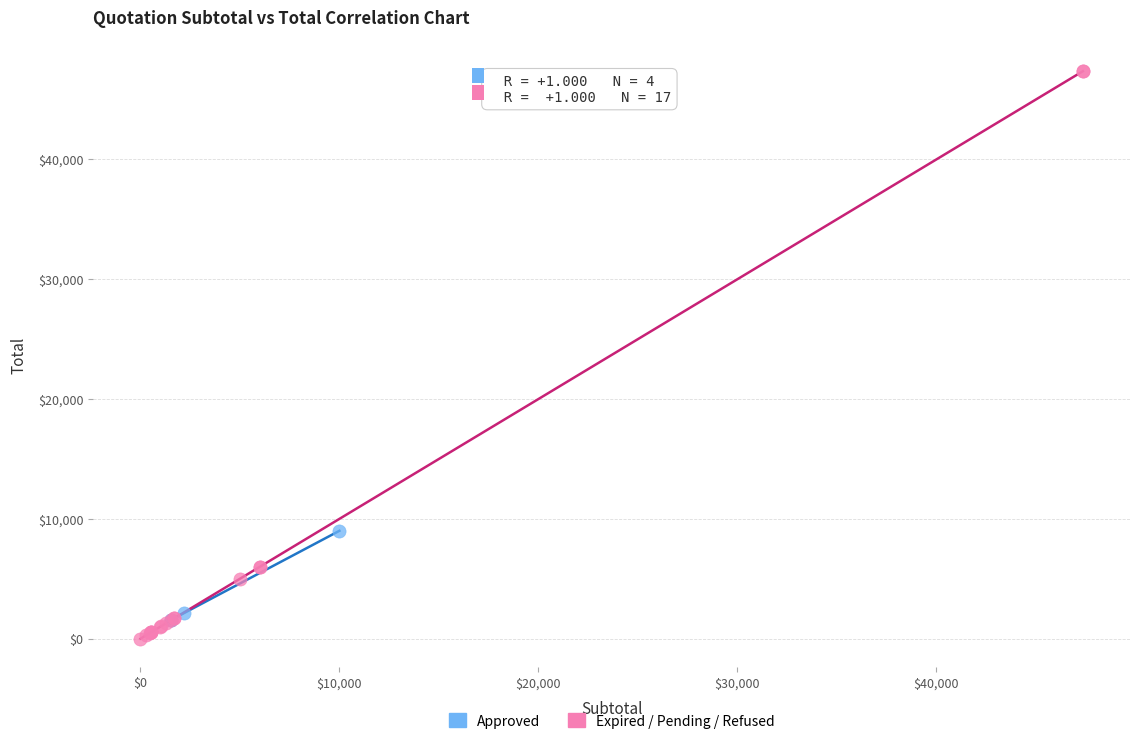

Which series reaches the minimum Y coordinate?

Expired / Pending / Refused